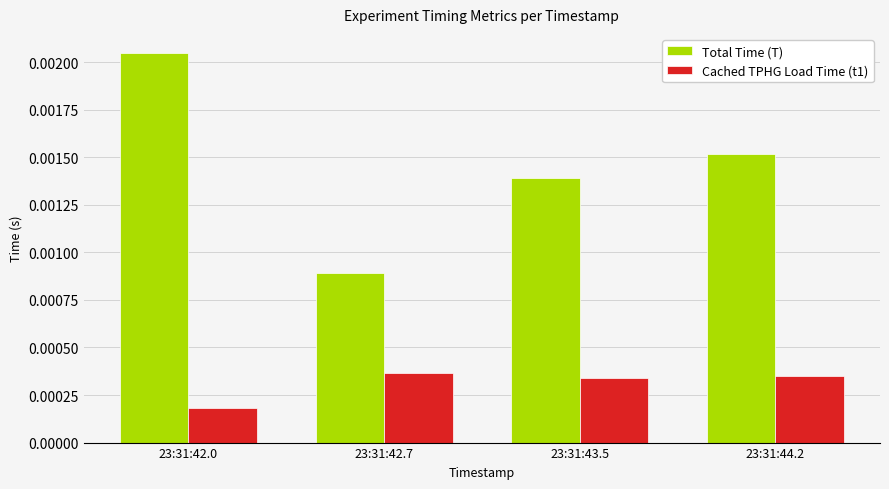

Which category has the lowest value in the Cached TPHG Load Time (t1) series?

23:31:42.0